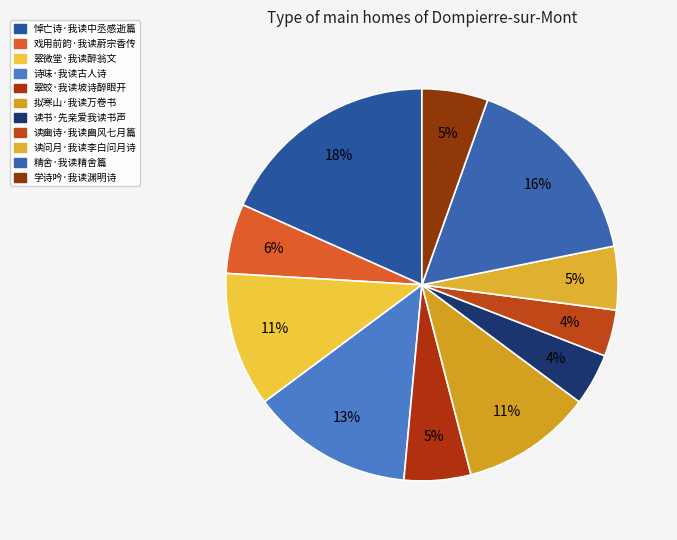

Combined, what portion of the pie is 学诗吟·我读渊明诗 and 诗味·我读古人诗?

18.8%